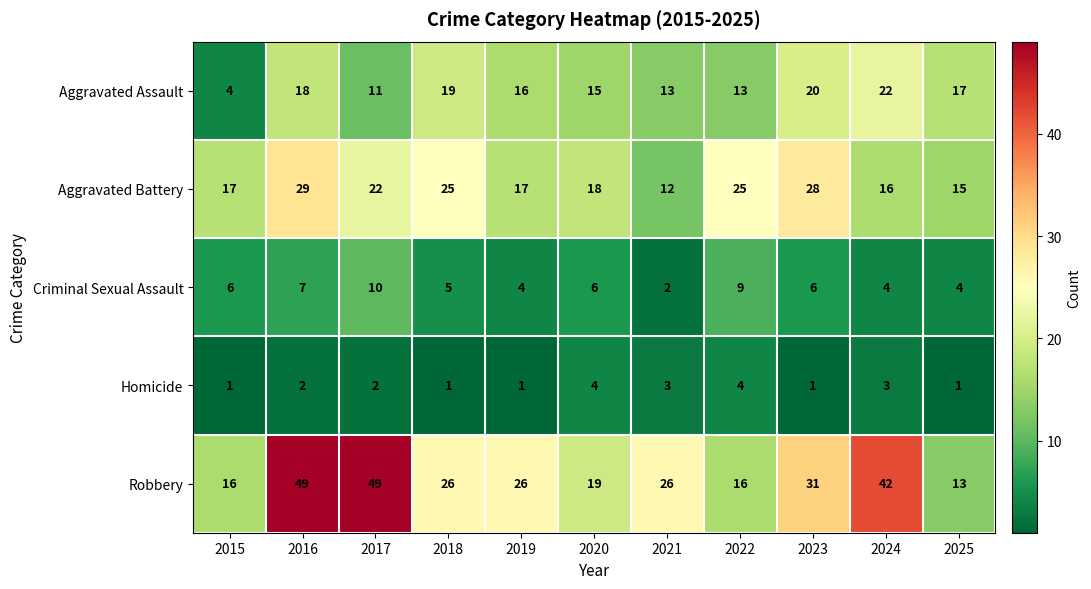

What is the difference between the highest and lowest values at 2018?

25